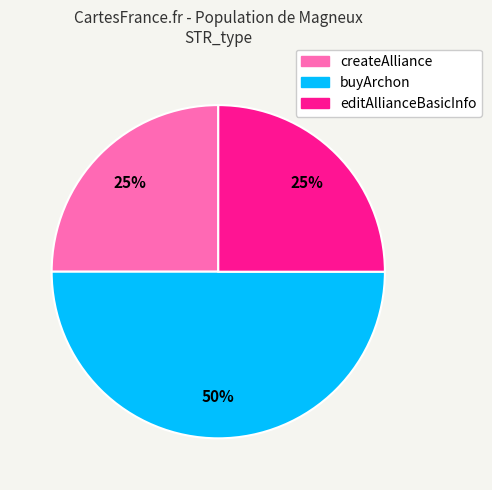

Do buyArchon and createAlliance together represent more than half of the pie?

Yes